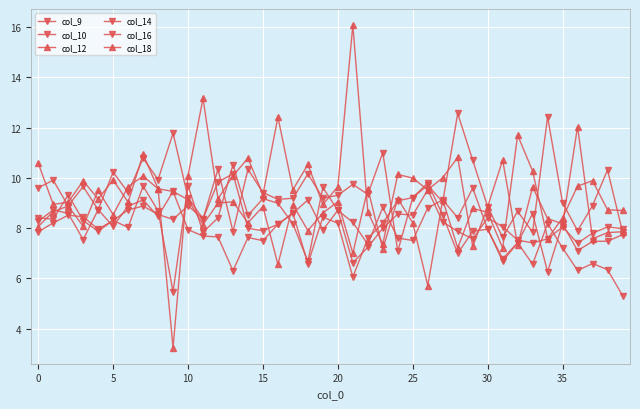

At how many categories does at least one series exceed 11?

9